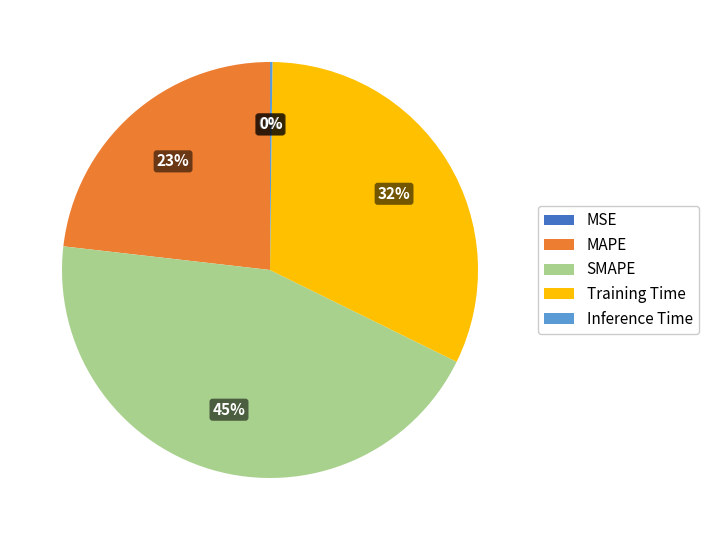

What percentage is the SMAPE slice, to the nearest percent?

45%